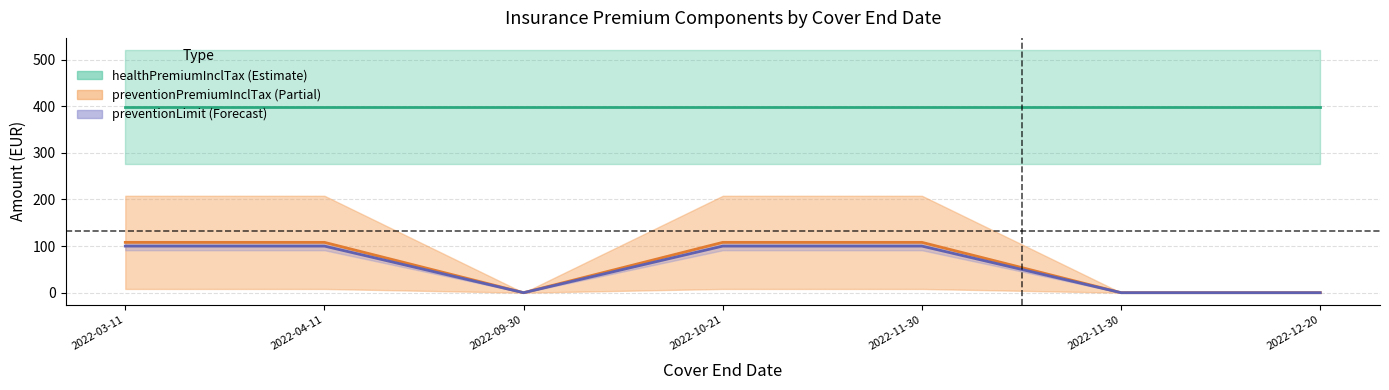

True or false: preventionPremiumInclTax and healthPremiumInclTax intersect in this chart.

False